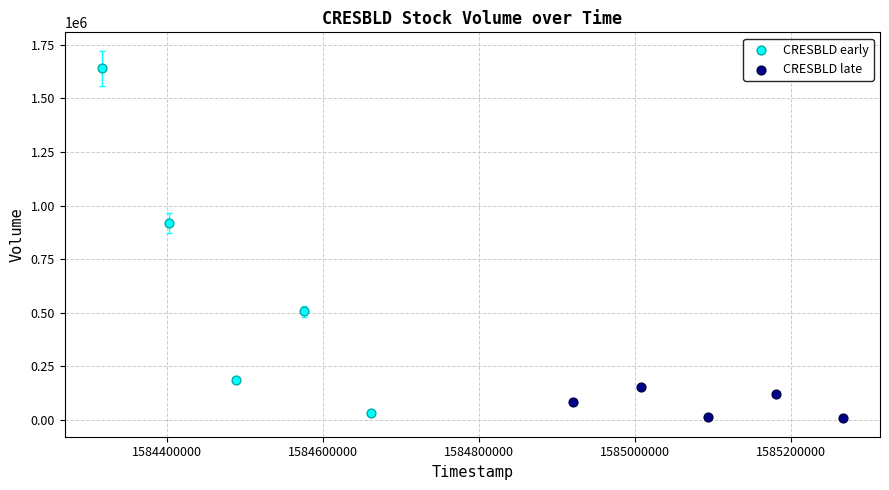

Which series has the largest Y range (max minus min)?

CRESBLD early